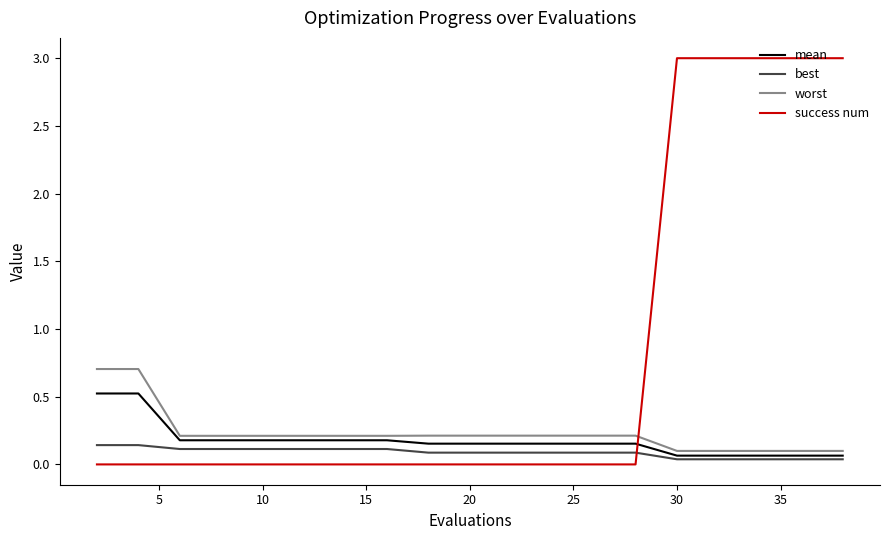

At how many categories does at least one series exceed 1?

5